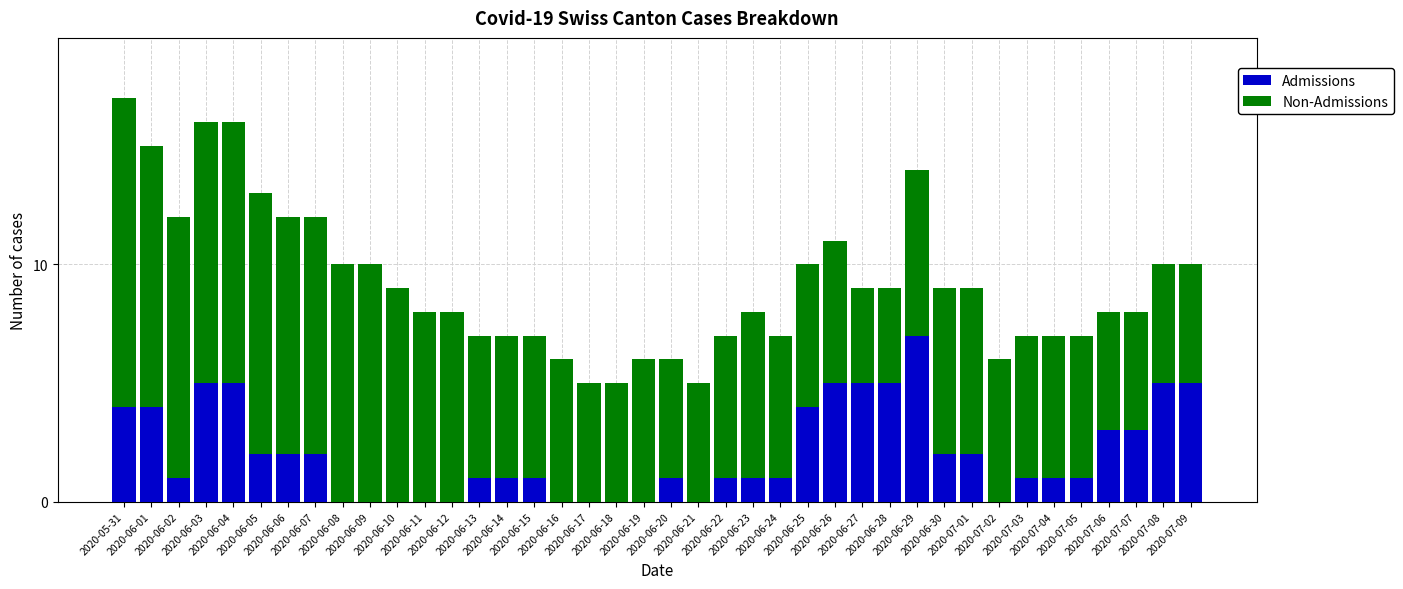

What is the sum of all Admissions values?

81